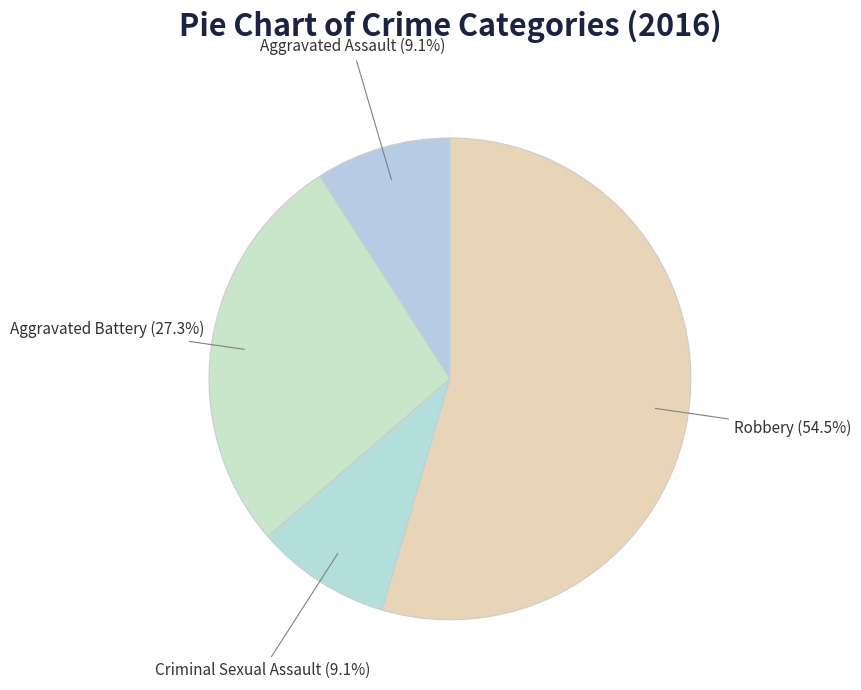

Is there any slice that represents more than half of the pie?

Yes